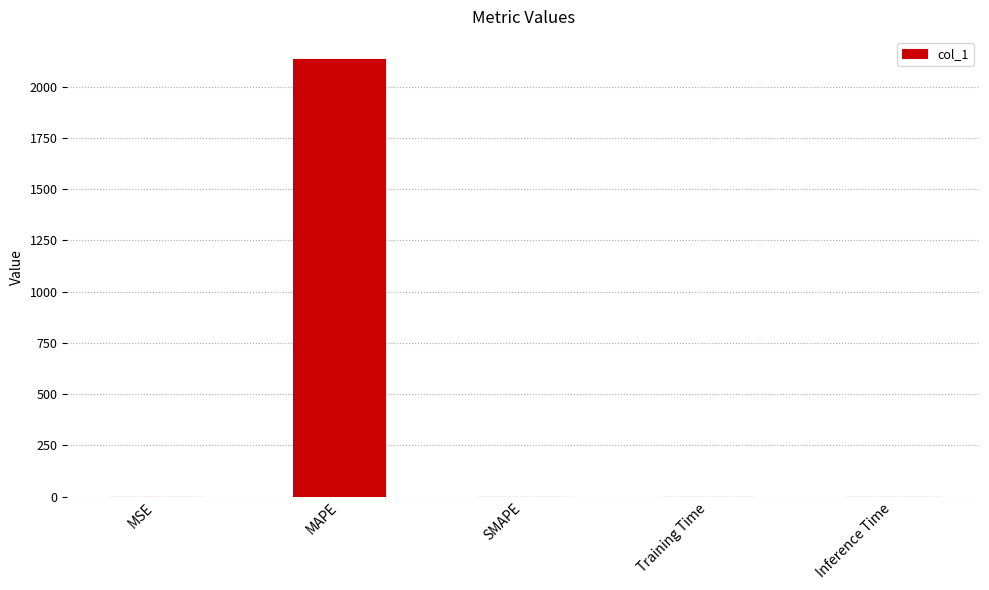

Which has a higher value, MAPE or SMAPE?

MAPE